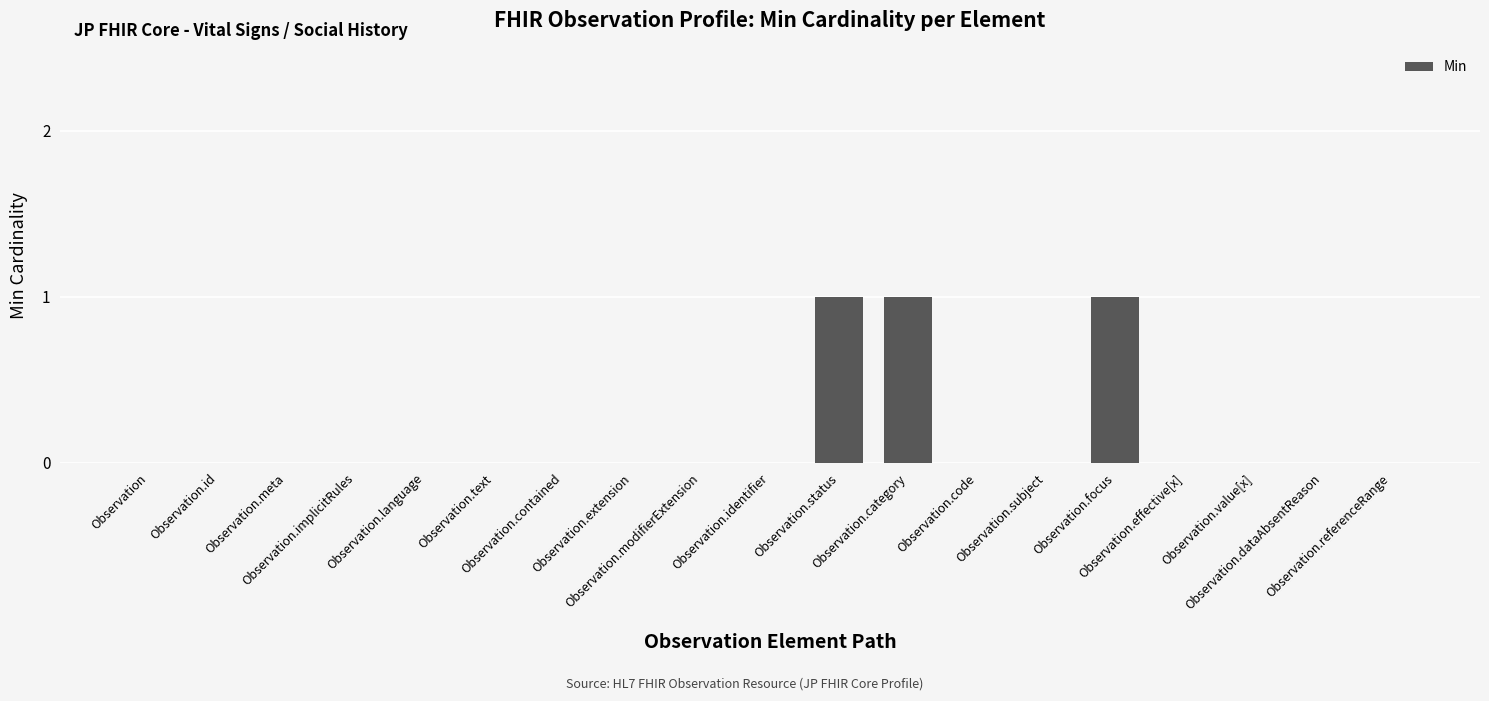

Reading left to right, extract all data points from this chart.

Observation=0	Observation.id=0	Observation.meta=0	Observation.implicitRules=0	Observation.language=0	Observation.text=0	Observation.contained=0	Observation.extension=0	Observation.modifierExtension=0	Observation.identifier=0	Observation.status=1	Observation.category=1	Observation.code=0	Observation.subject=0	Observation.focus=1	Observation.effective[x]=0	Observation.value[x]=0	Observation.dataAbsentReason=0	Observation.referenceRange=0